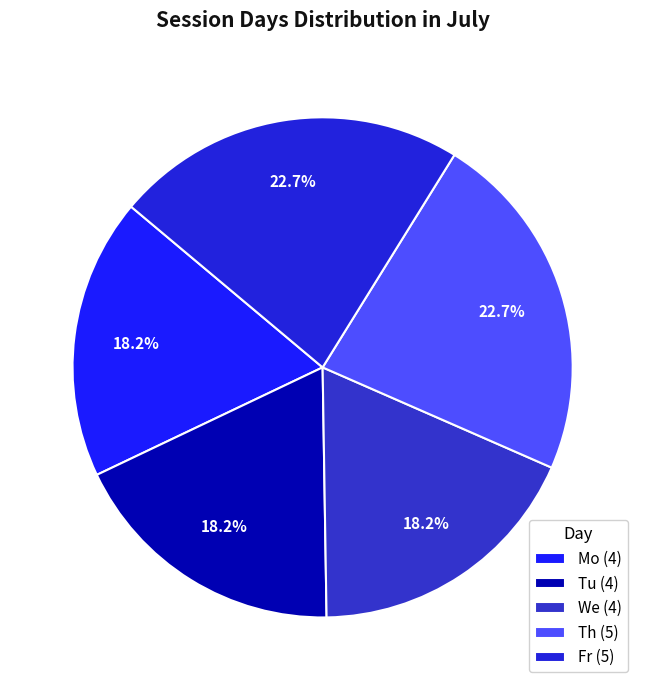

To the nearest percent, what is the difference between the We and Tu slice percentages?

0%